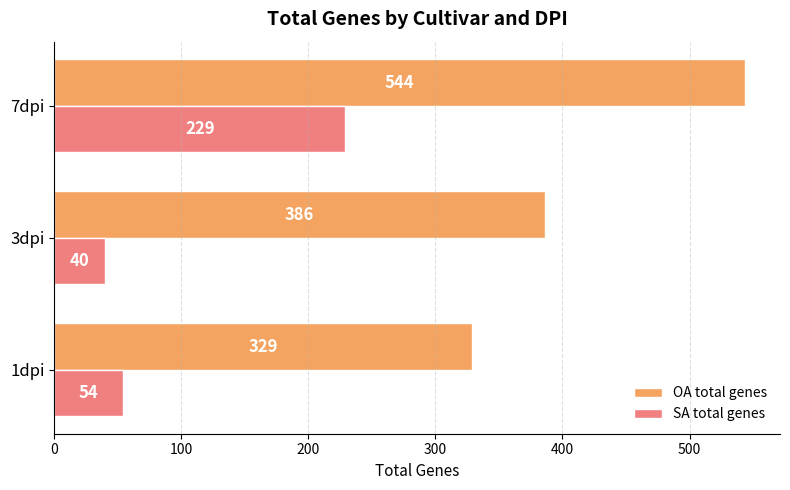

Which category has the highest value across all series?

7dpi